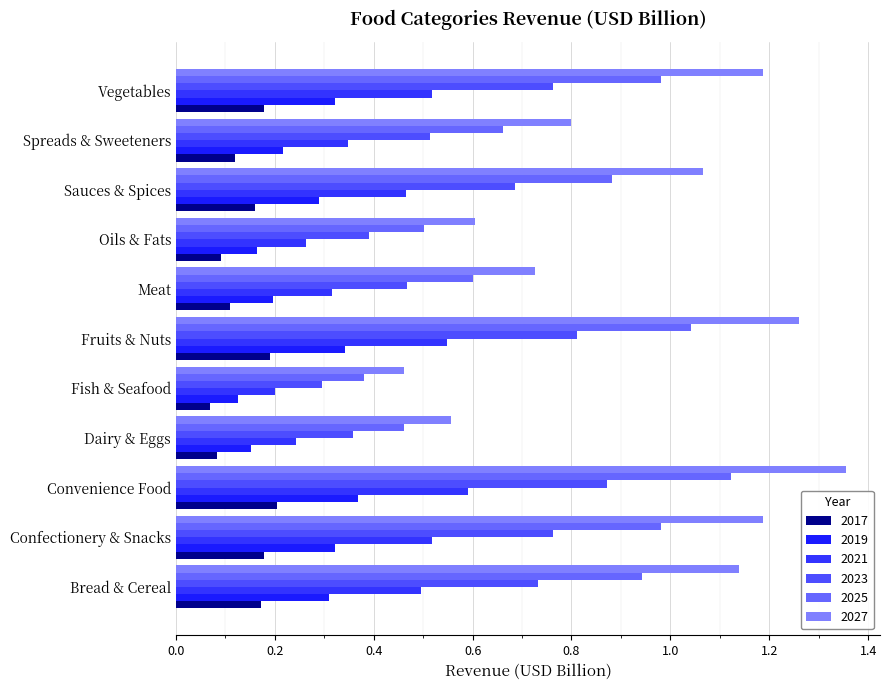

What is the total value across all series at Fish & Seafood?

1.5